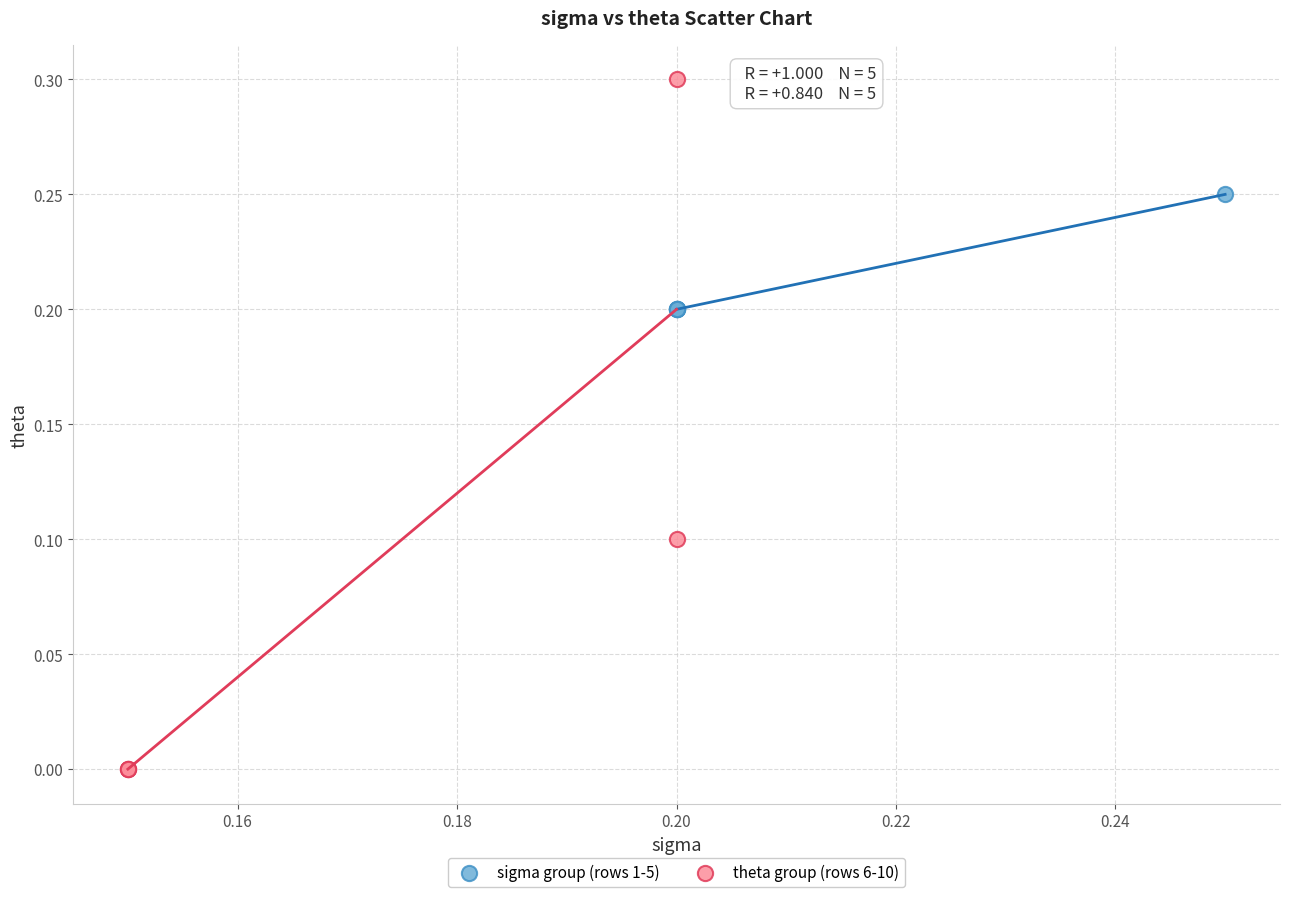

Which series contains the lowest Y value?

theta group (rows 6-10)